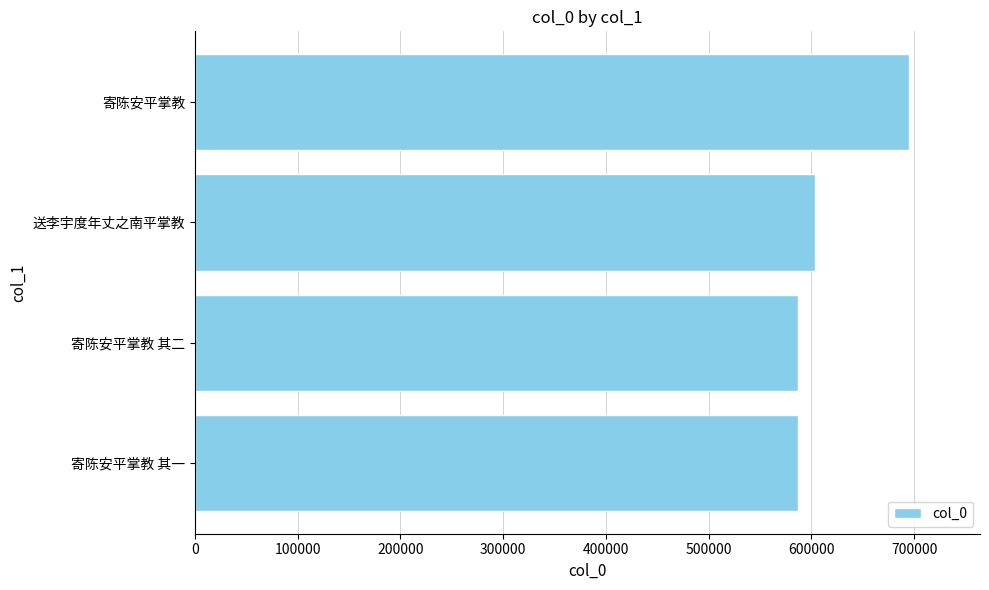

What is the difference between the maximum and minimum values?

108079